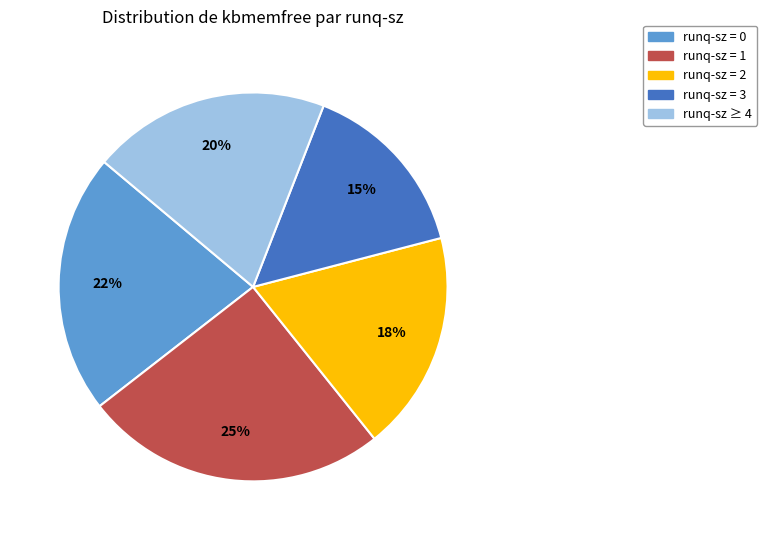

Is there any slice that represents more than half of the pie?

No